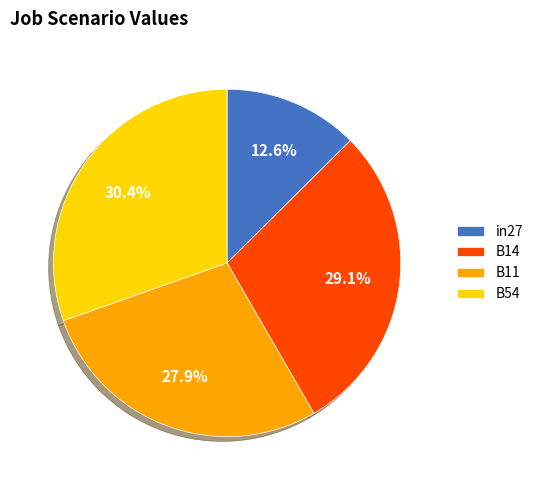

True or false: in27 accounts for 13% of the total.

True